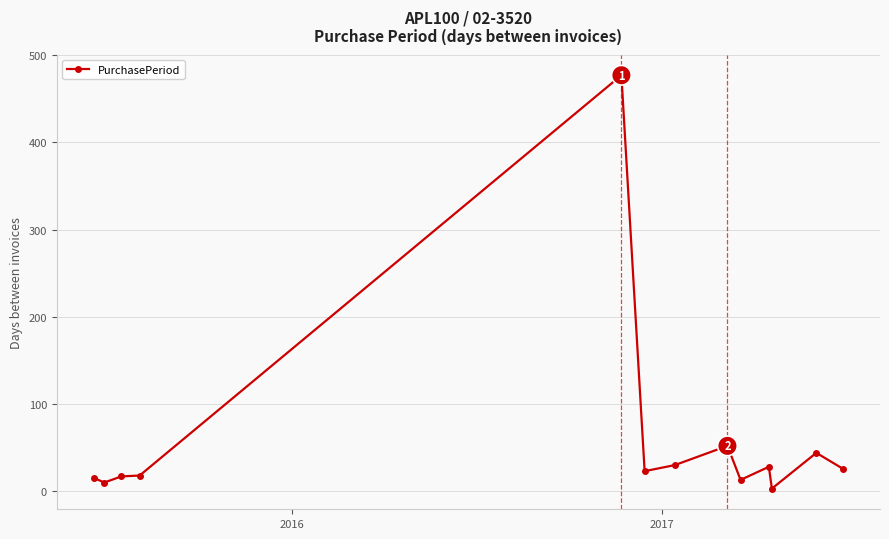

What is the difference between the second highest and minimum values?

49